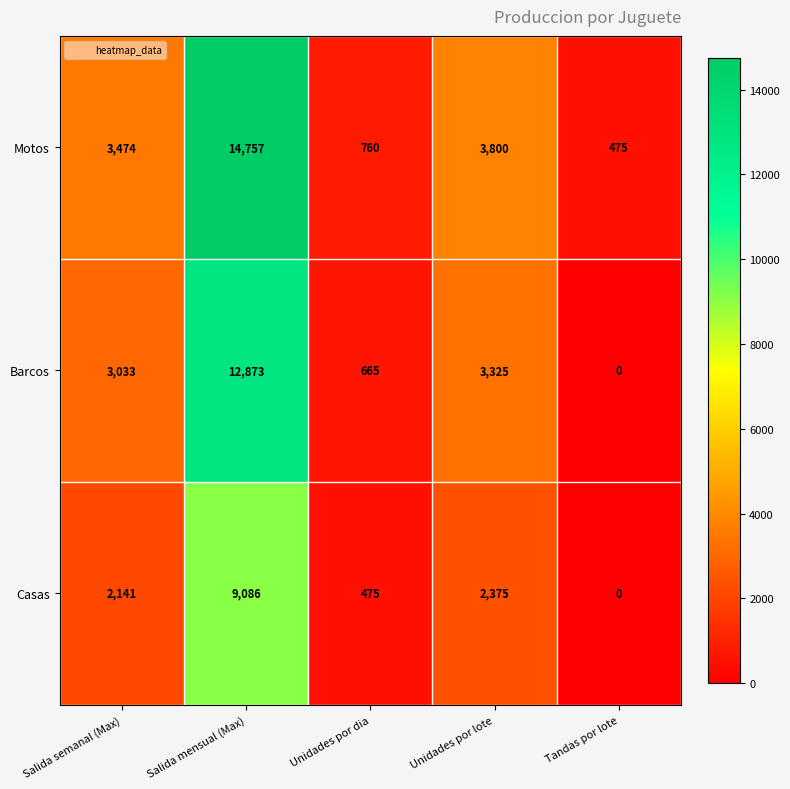

True or false: Barcos has a value of 3325 at Unidades por lote.

True